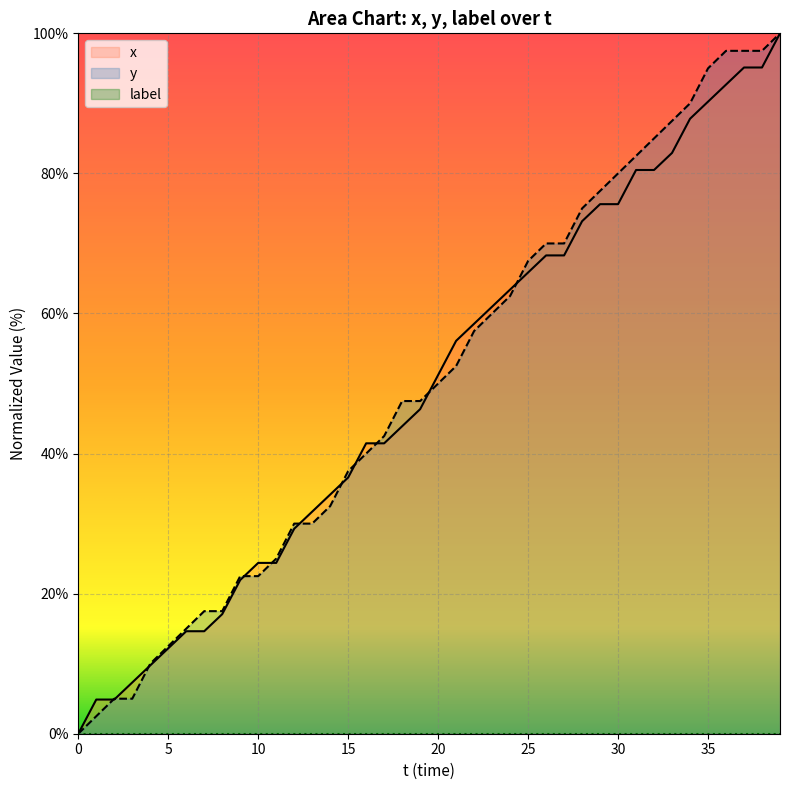

What is the difference between the second highest and minimum values in the x series?

95.1